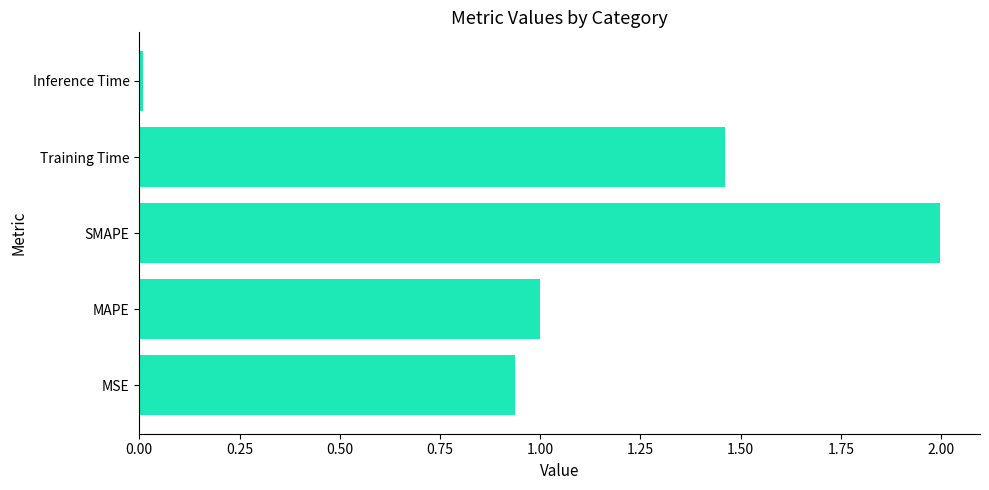

How many bars are there in total?

5